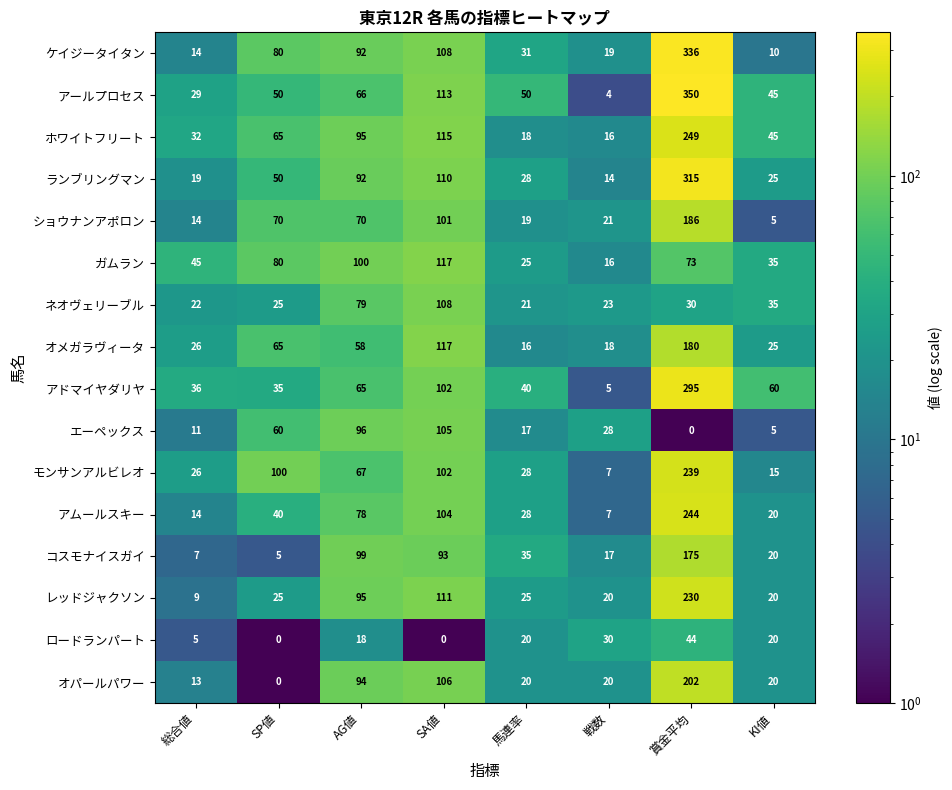

Between 総合値 and SP値, which series saw the biggest shift?

モンサンアルビレオ